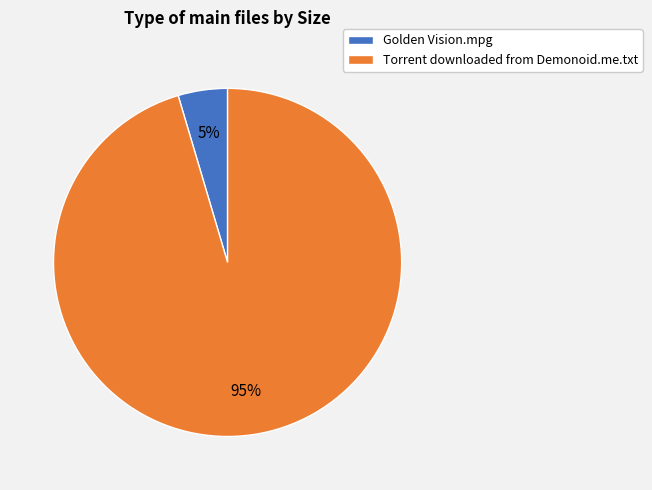

Which category has the biggest portion of the pie?

Torrent downloaded from Demonoid.me.txt